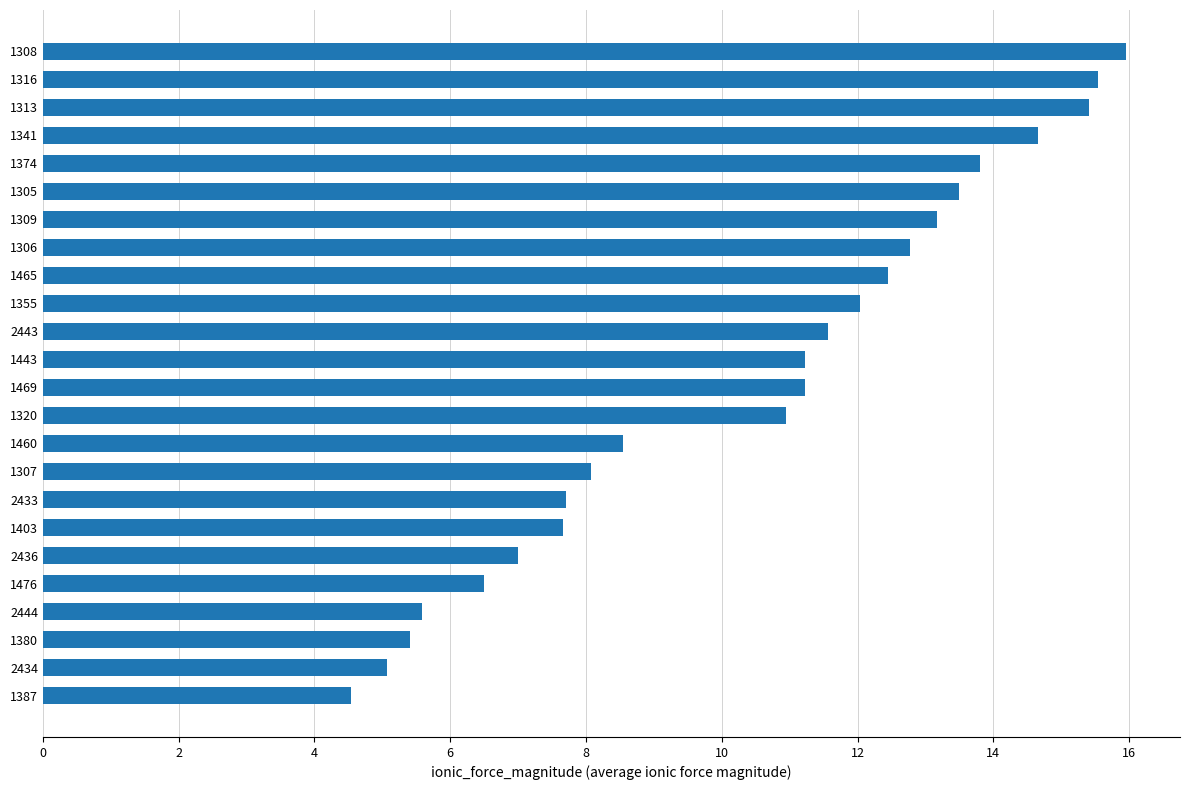

Reading bottom to top, extract all data points from this chart.

4.5	5.1	5.4	5.6	6.5	7.0	7.7	7.7	8.1	8.5	10.9	11.2	11.2	11.6	12.0	12.5	12.8	13.2	13.5	13.8	14.7	15.4	15.5	16.0